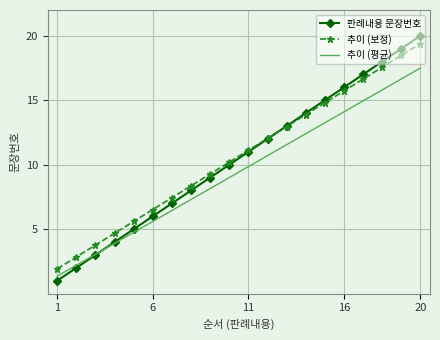

What is the lowest value of the 추이 (평균) series?

1.4